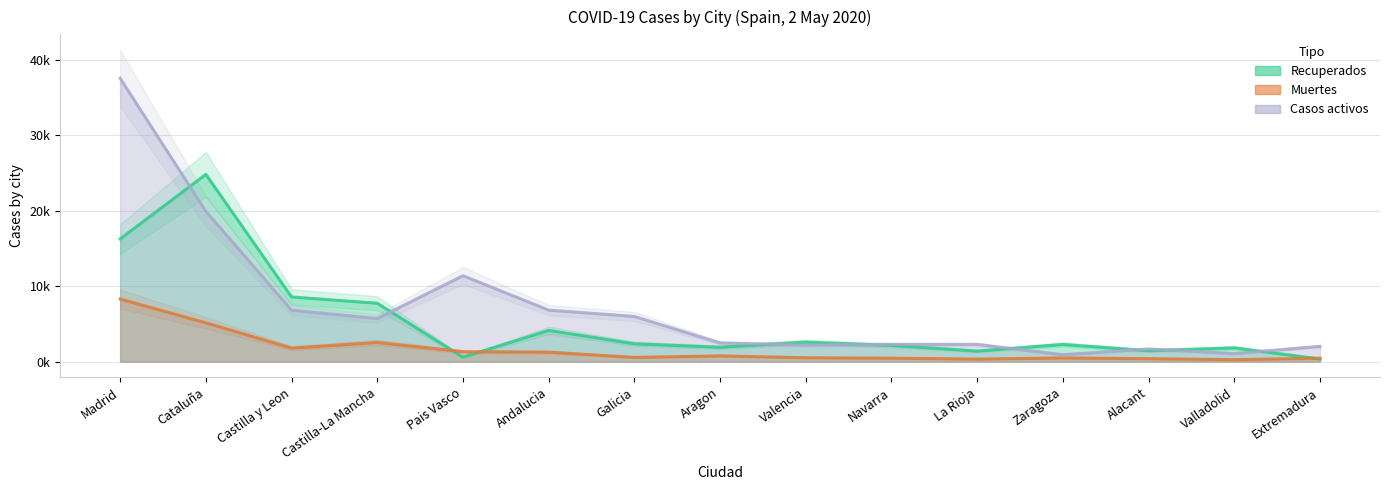

Which series has the largest range (max minus min)?

Casos activos